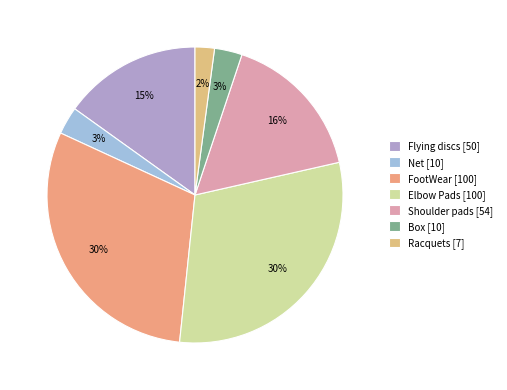

How many slices are in this pie chart?

7